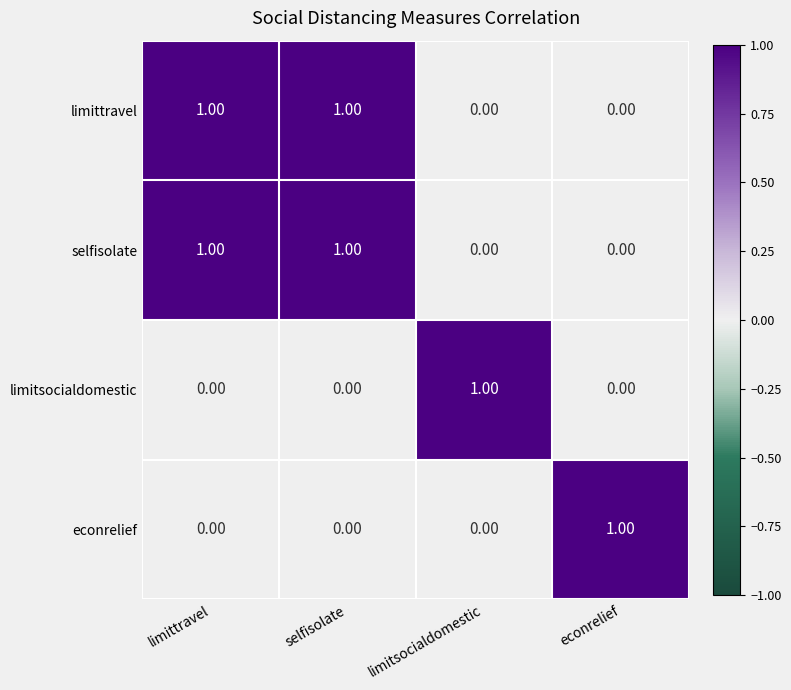

At how many categories does at least one series exceed 0?

4